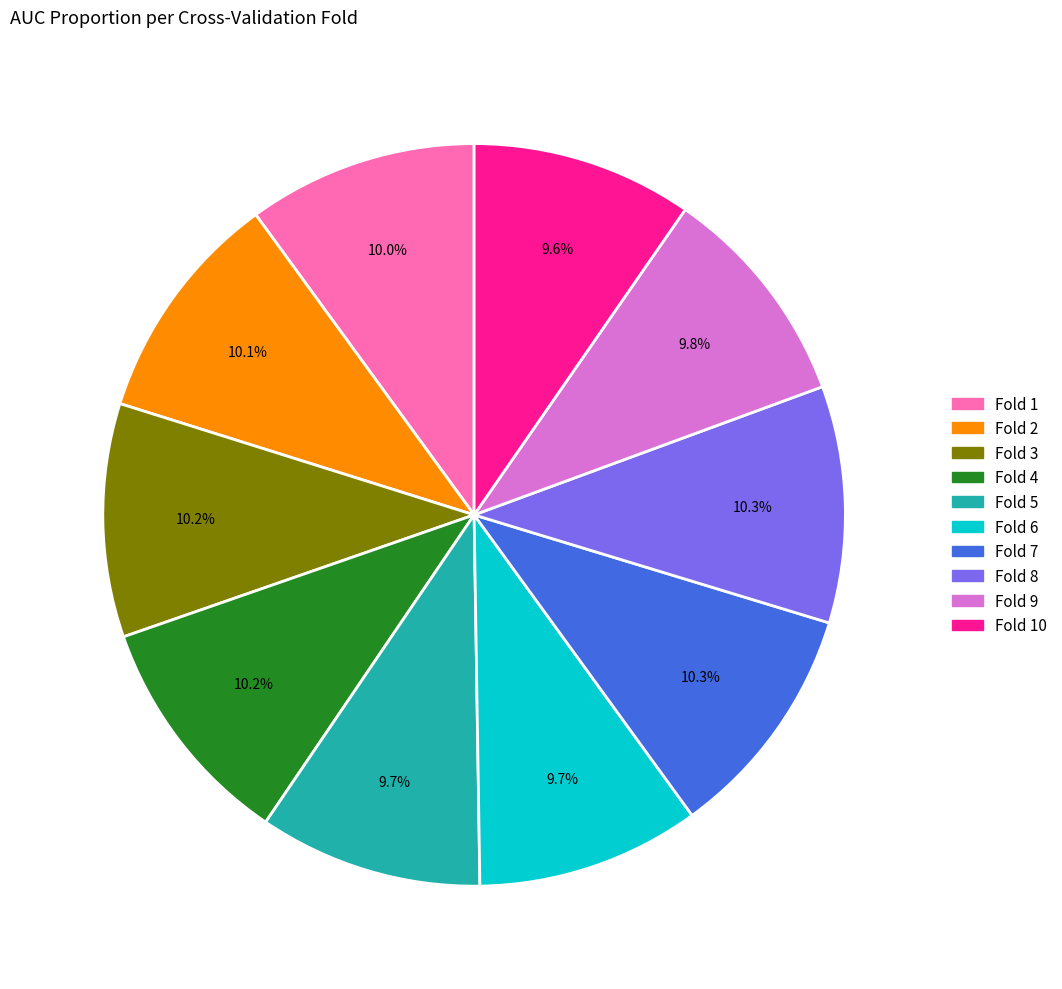

Is it true that Fold 7 is 1% of the pie?

False